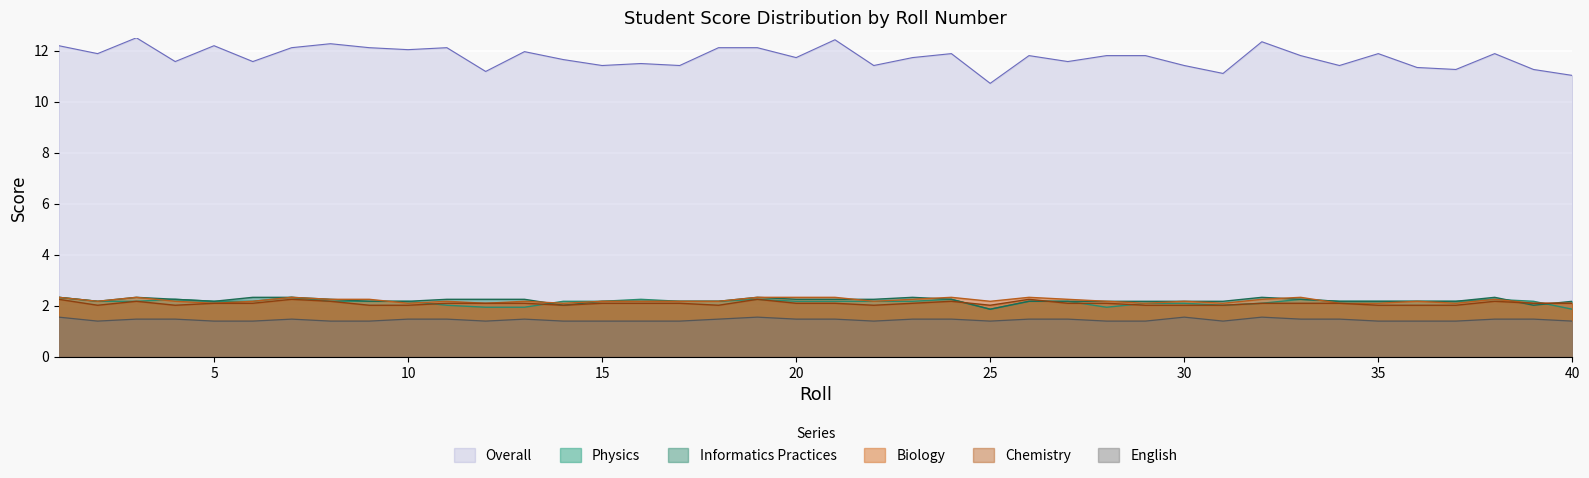

At which label is Biology closest to 2?

5